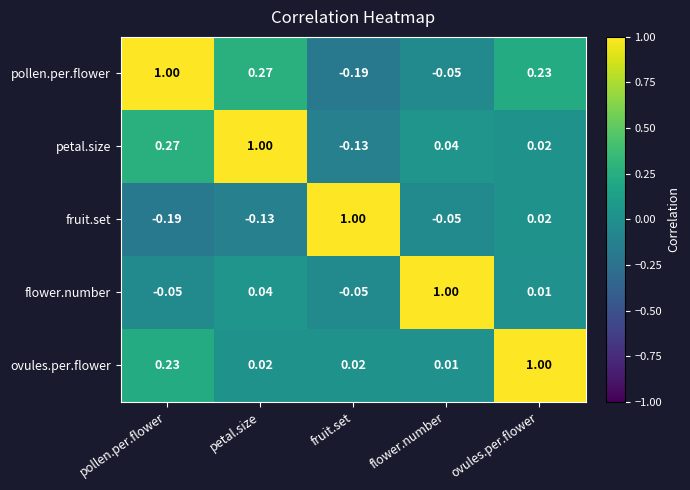

At how many categories does at least one series exceed 0?

5